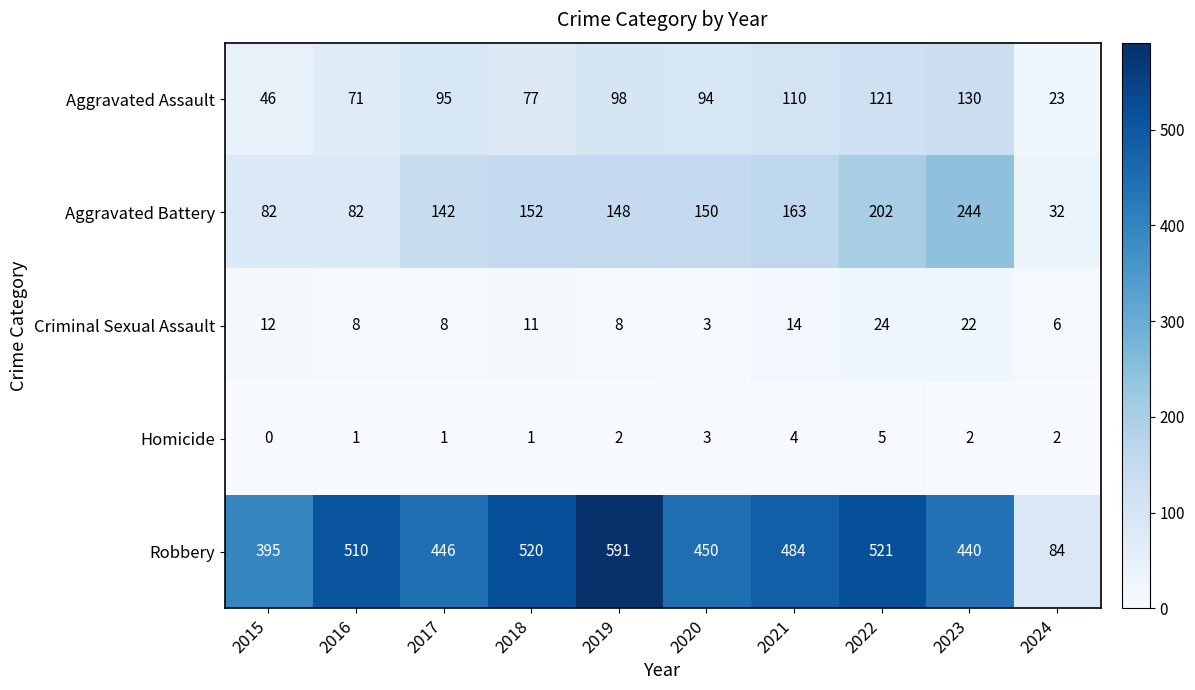

The value of Aggravated Assault at 2024 is 23. True or false?

True